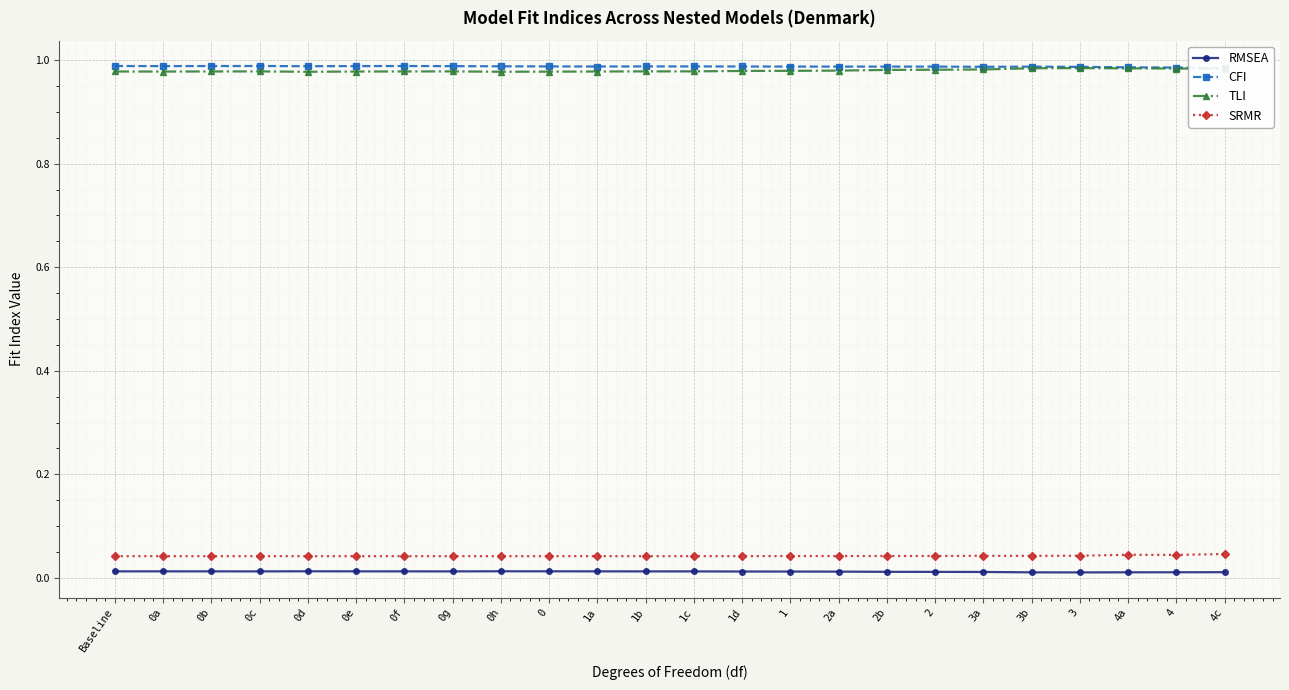

Count the SRMR values in the range 0 to 1.

24